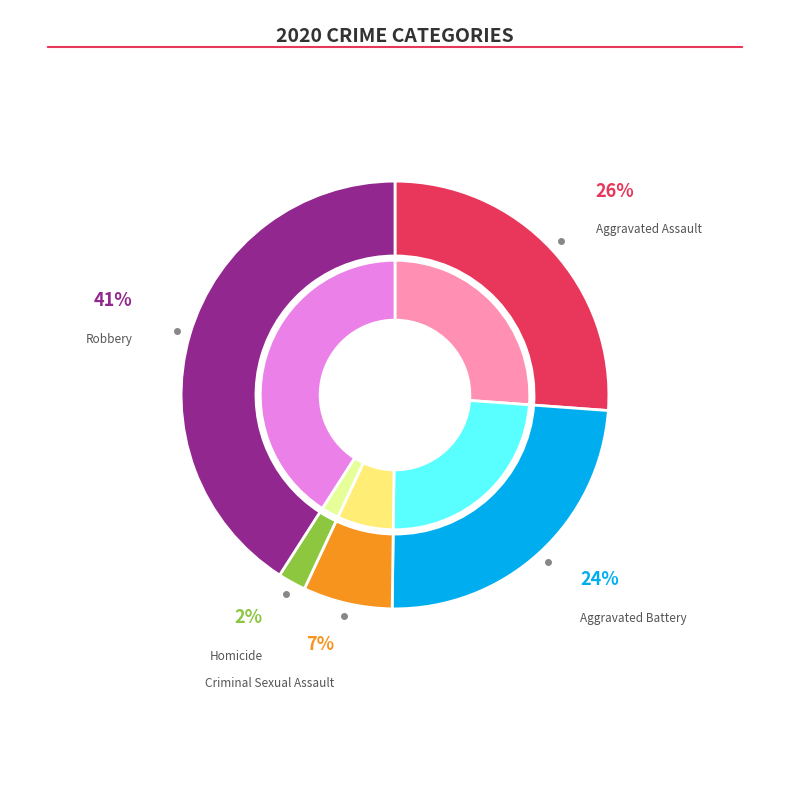

Is it true that Aggravated Battery is 17% of the pie?

False